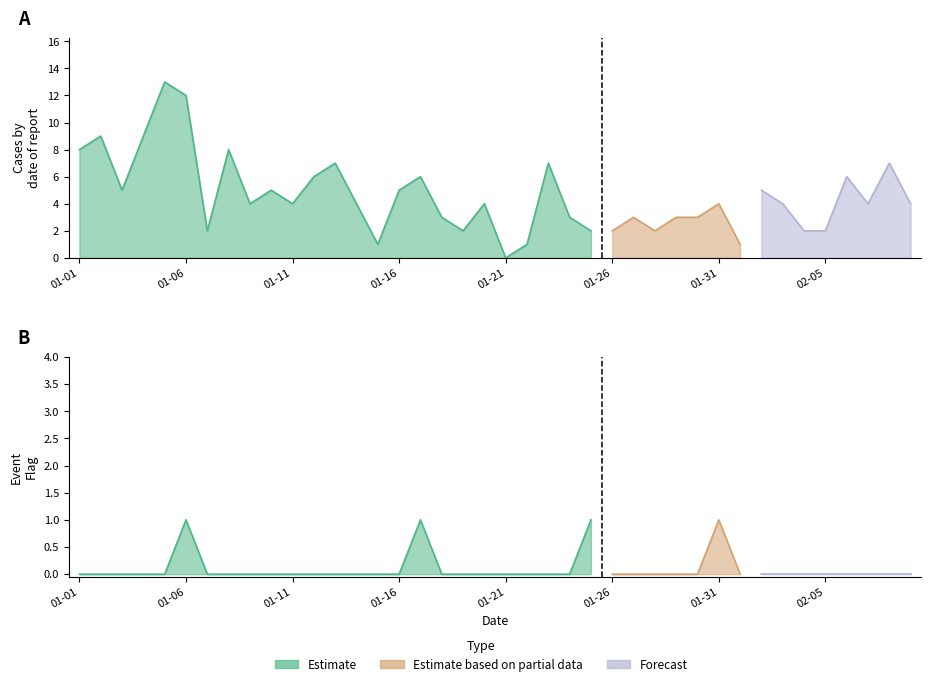

What is the difference between the second highest and minimum values in the Event Flag series?

1